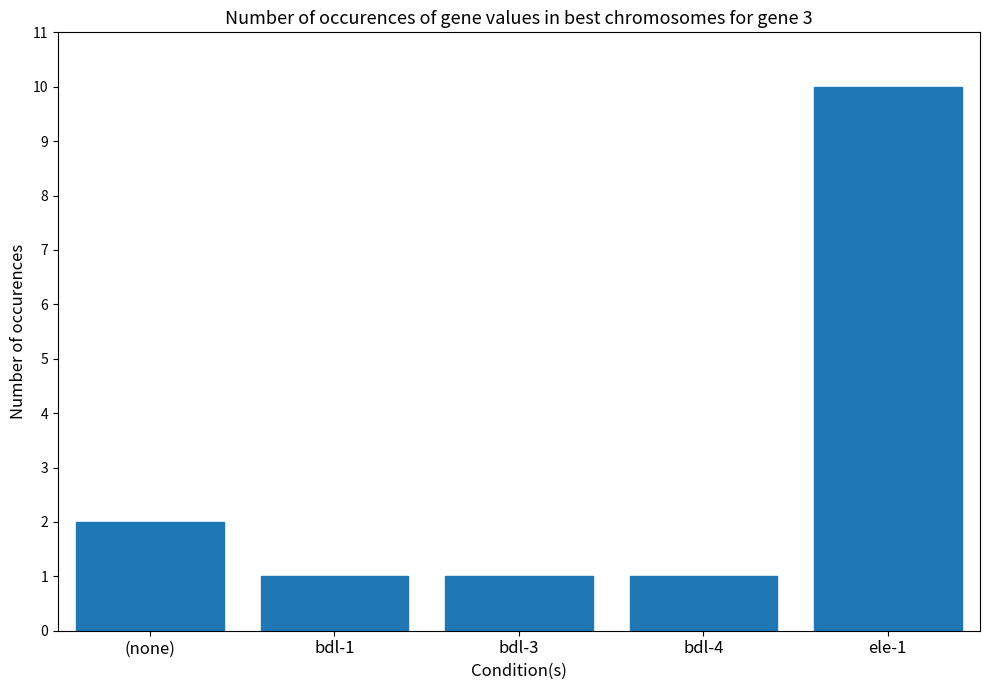

What is the label of the 4th bar from the left?

bdl-4